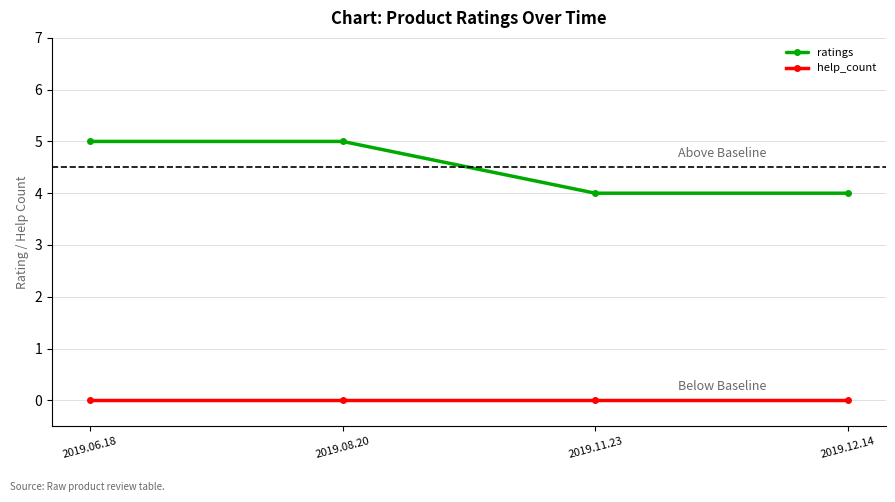

The value of help_count at 2019.11.23 is 0. True or false?

True